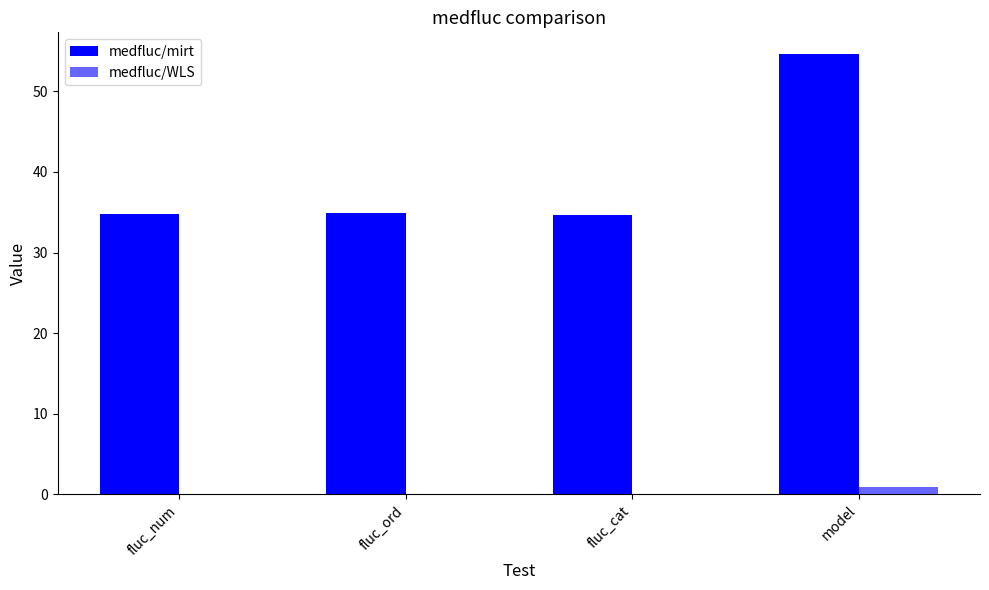

What is the total value across all series at fluc_num?

34.9